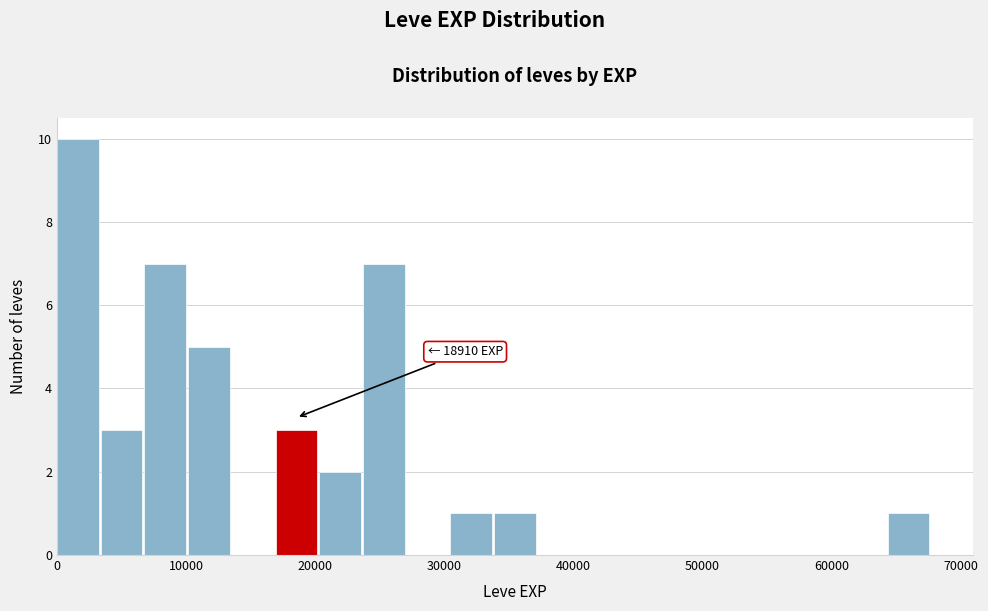

Read against the x-axis, roughly where is the centre of the tallest bar?

2000